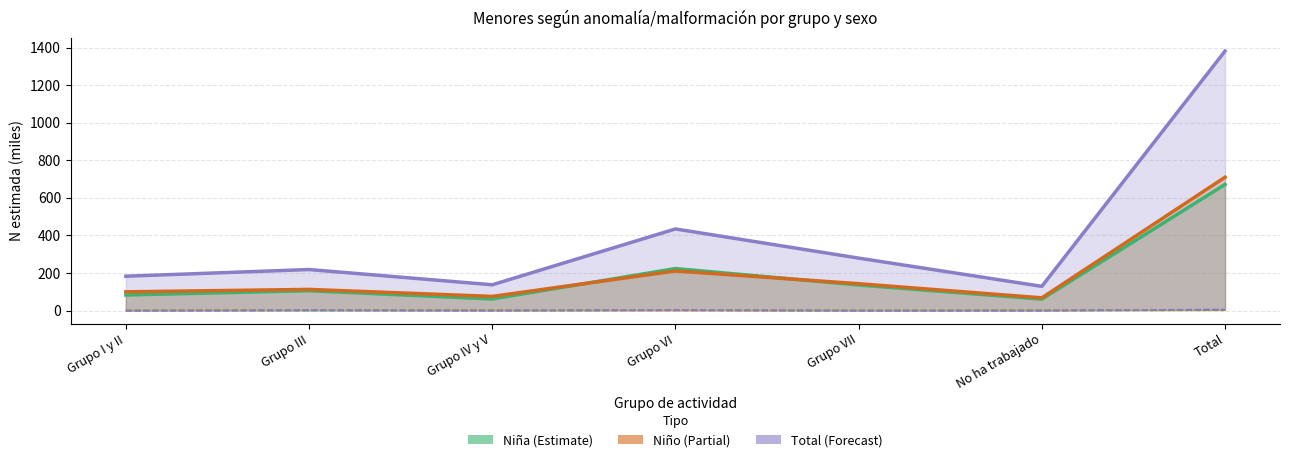

What is the difference between the highest and lowest values at Grupo VII?

279.3